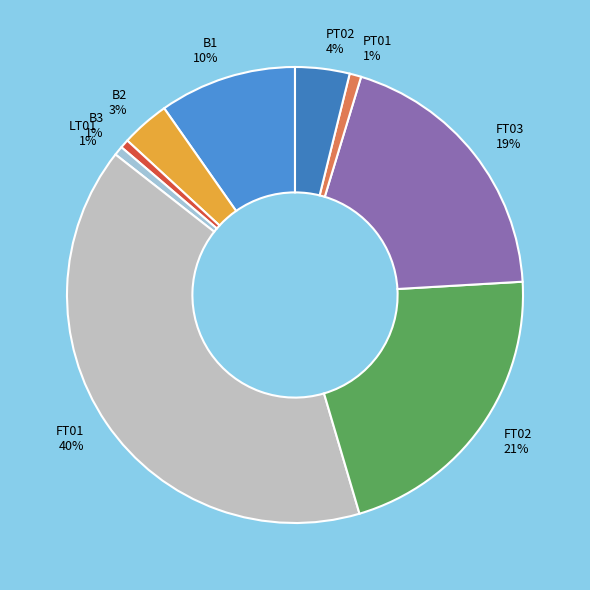

To the nearest percent, what is the average slice percentage?

11%